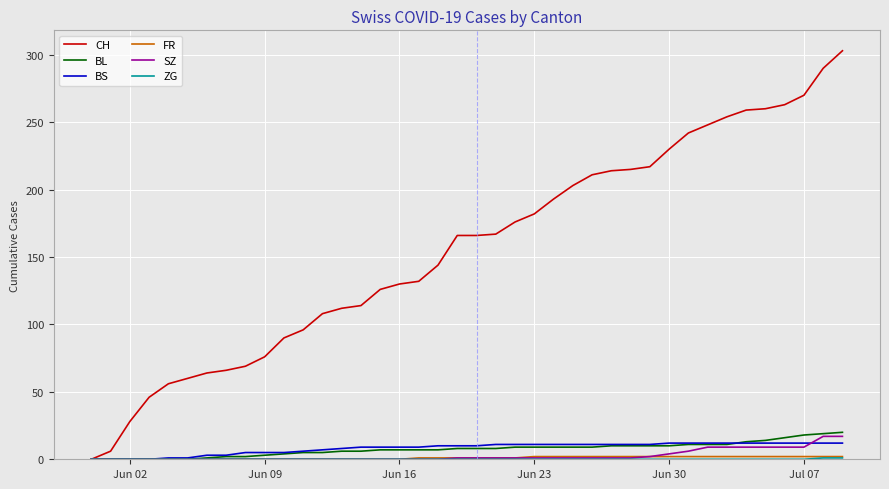

Which series has the widest spread of values?

CH